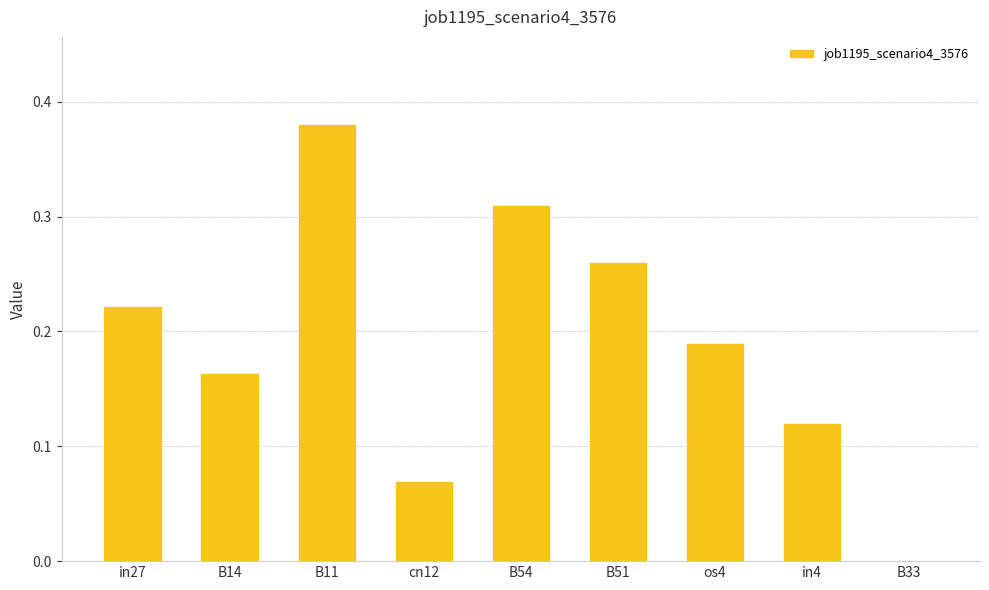

What is the sum of all values?

1.7